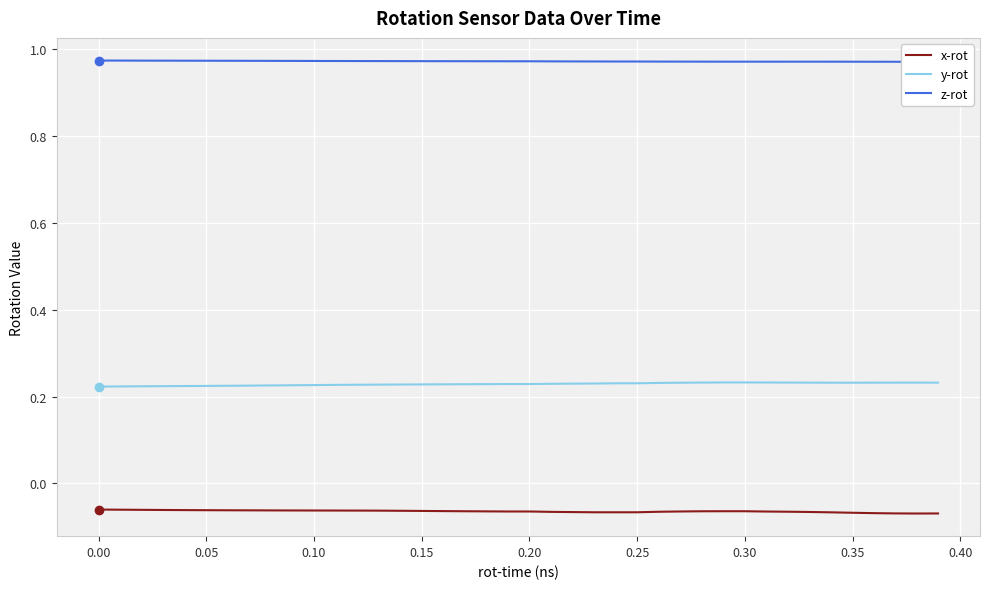

True or false: y-rot and x-rot intersect in this chart.

False